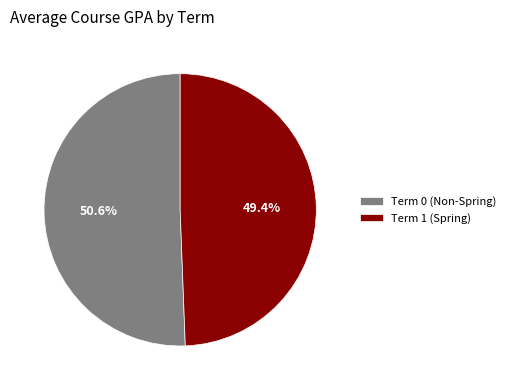

How many segments does this pie chart have?

2